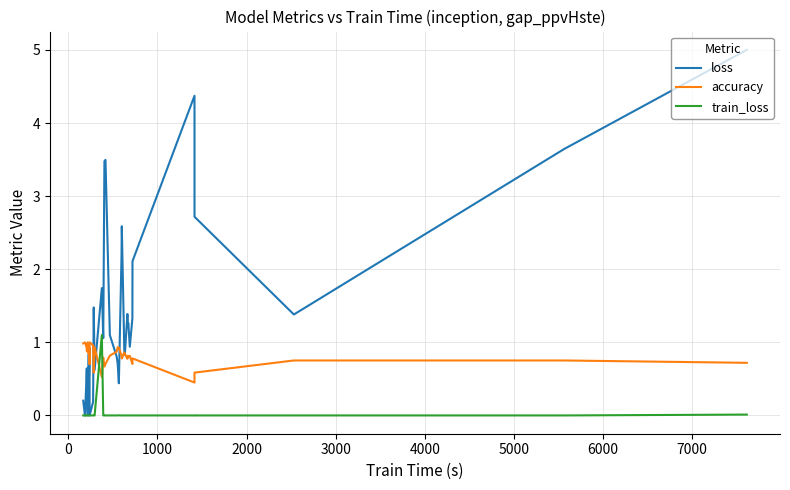

Which series ends up on top after the final intersection of train_loss and loss?

loss